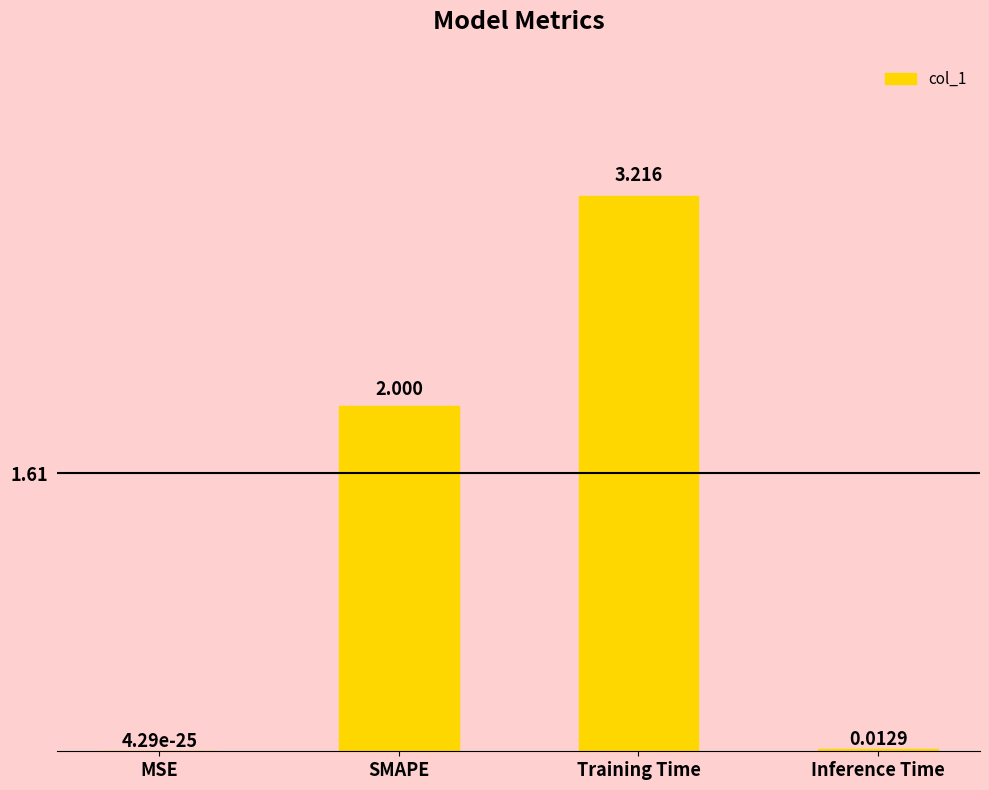

Which category has the highest value across all series?

Training Time